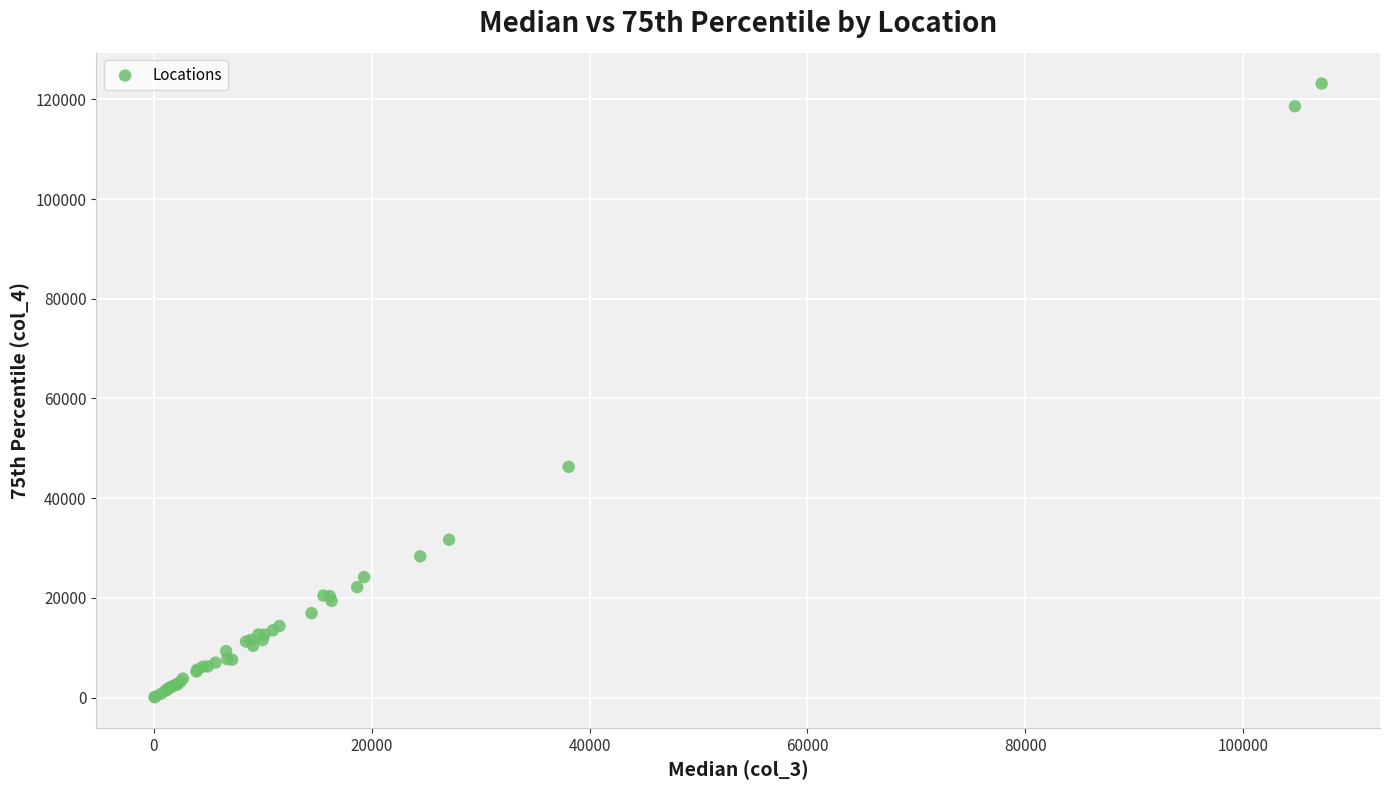

What Y value in the scatter plot is closest to 61628?

46288.6